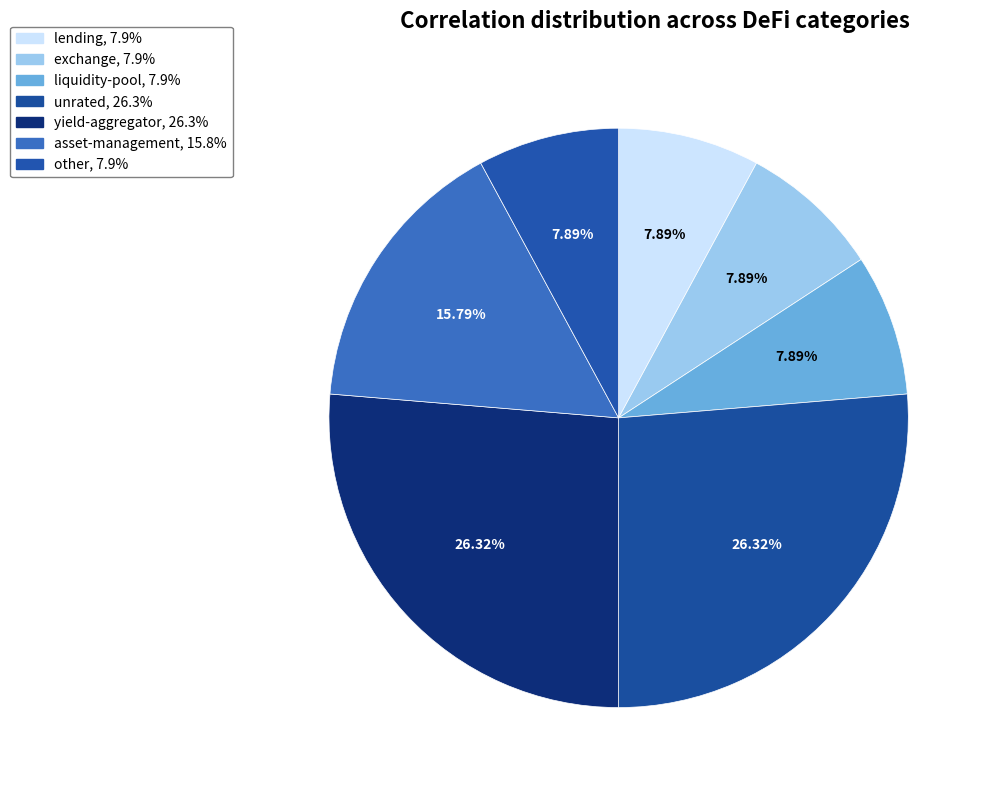

What percentage is the unrated slice, to the nearest percent?

26%